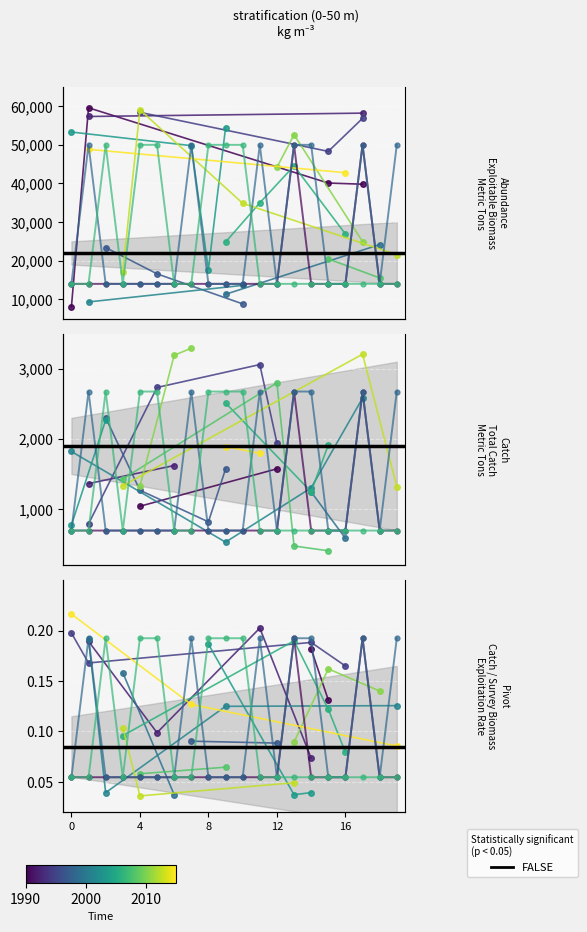

At which category is the sum across all series the highest?

13